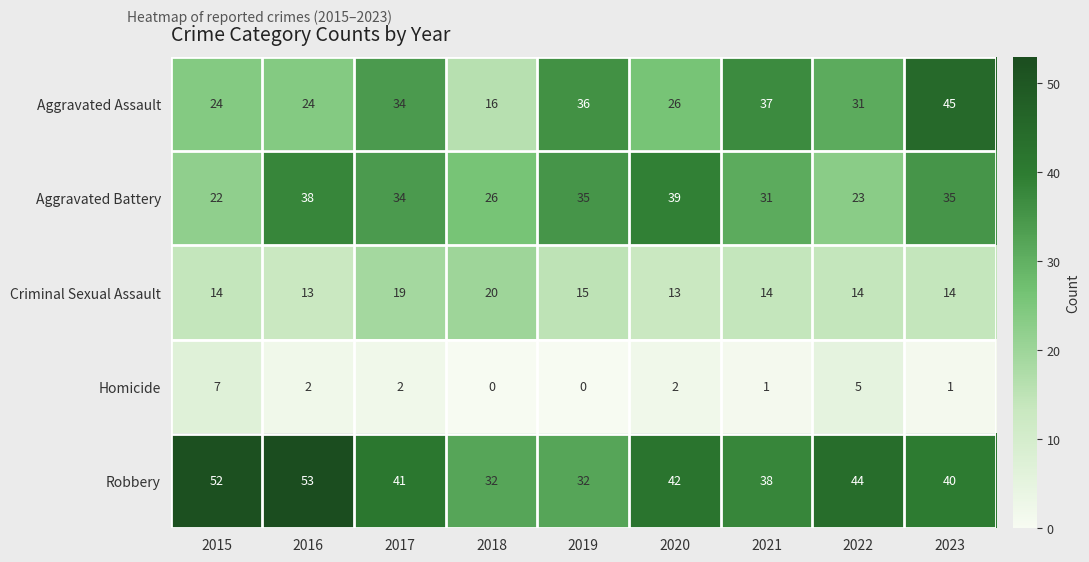

Which series has the largest range (max minus min)?

Aggravated Assault